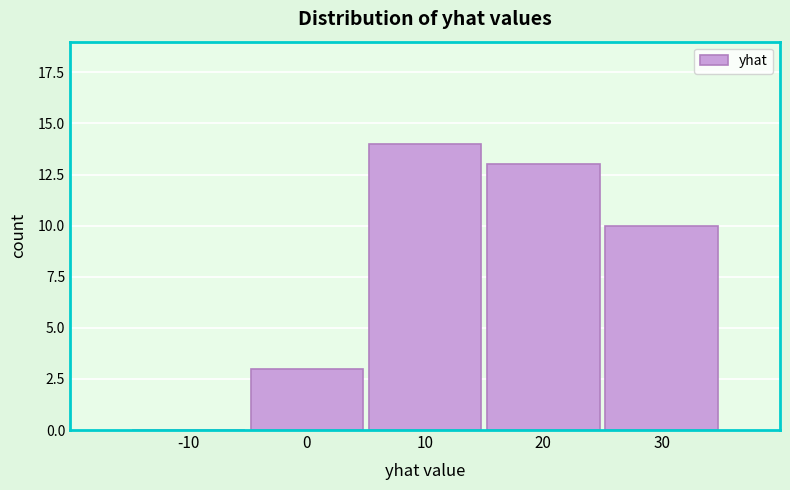

Reading right to left, extract all data points from this chart.

30=10	20=13	10=14	0=3	-10=0